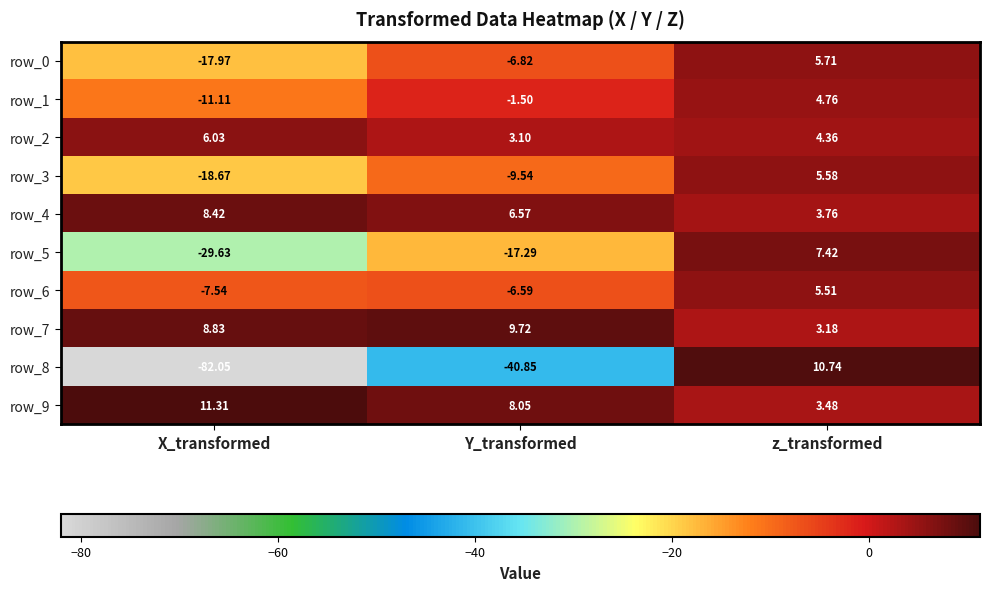

Is the value of row_2 at z_transformed greater than the value of row_8 at Y_transformed?

Yes